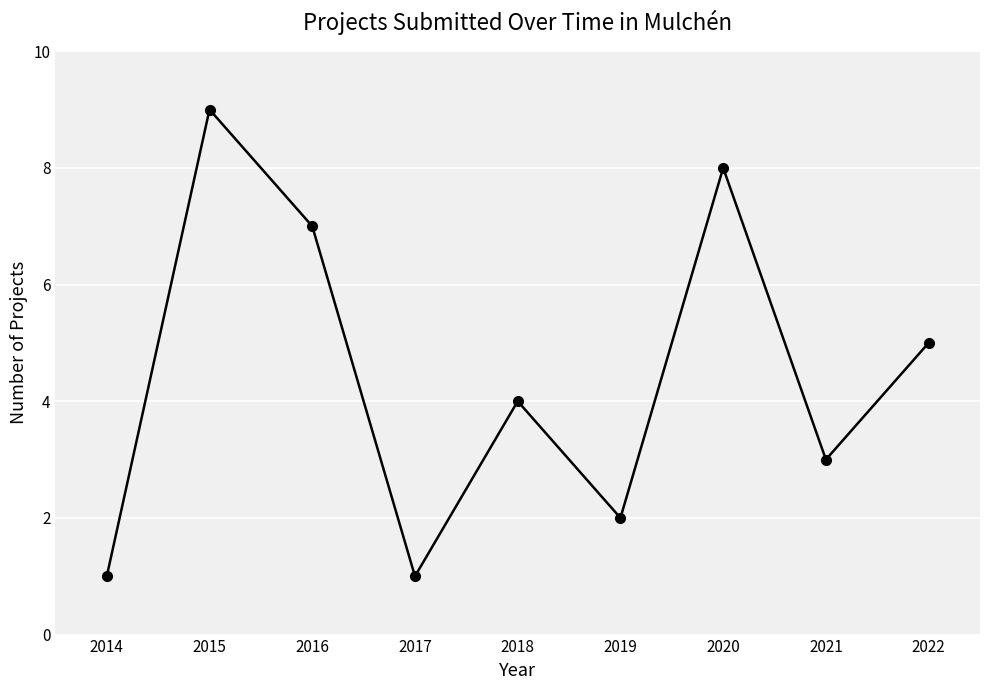

The chart shows a value of 1 at 2014. True or false?

True